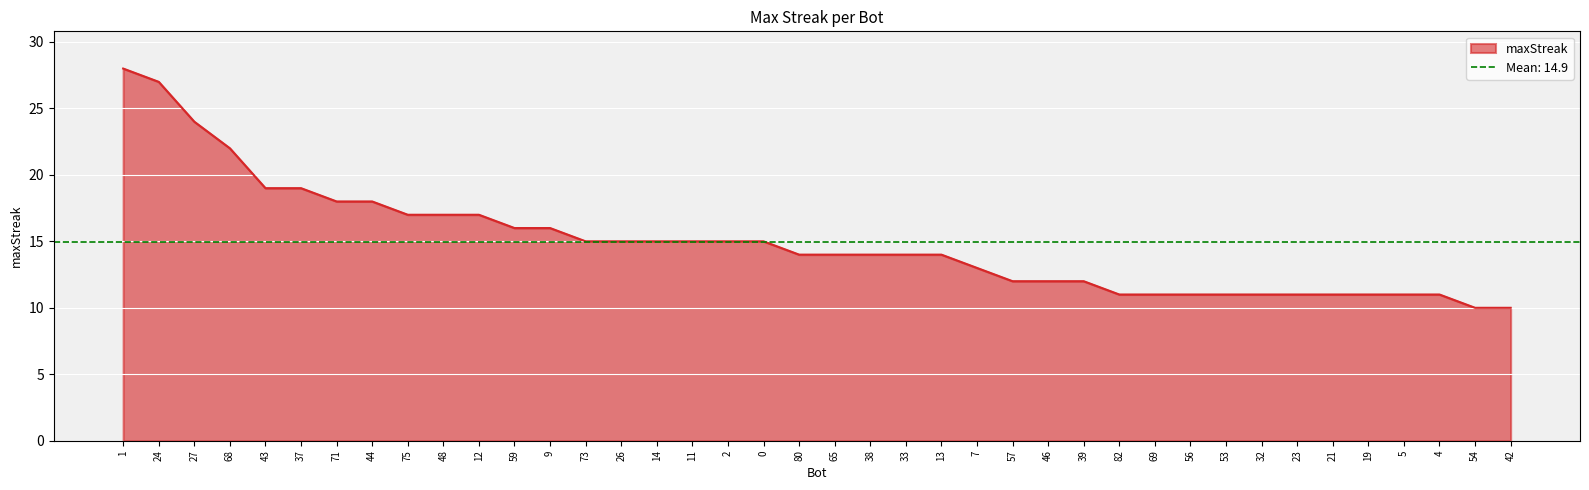

Reading right to left, transcribe all the data shown in this chart.

42=10	54=10	4=11	5=11	19=11	21=11	23=11	32=11	53=11	56=11	69=11	82=11	39=12	46=12	57=12	7=13	13=14	33=14	38=14	65=14	80=14	0=15	2=15	11=15	14=15	26=15	73=15	9=16	59=16	12=17	48=17	75=17	44=18	71=18	37=19	43=19	68=22	27=24	24=27	1=28